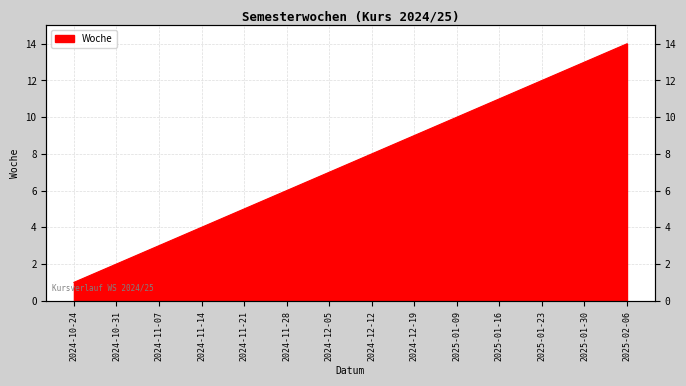

How many data points are above 8?

6